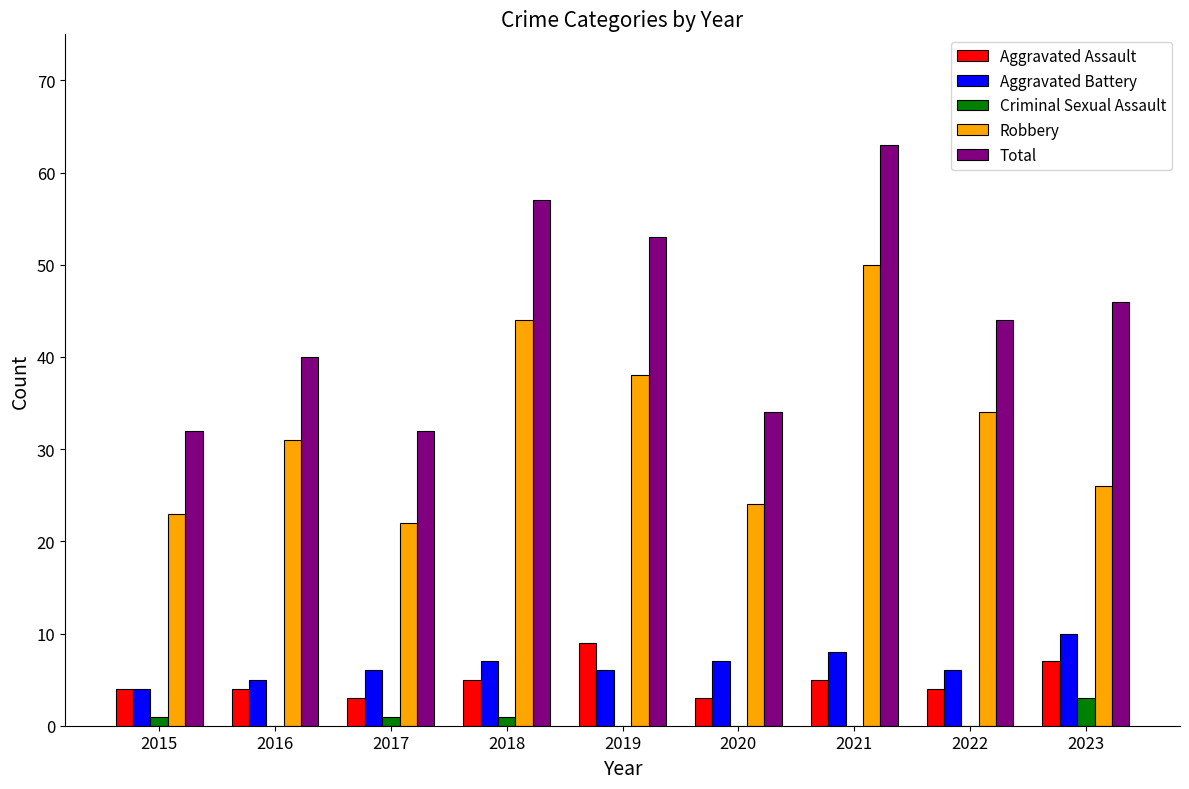

Reading left to right, what are all the values shown in this chart?

Aggravated Assault: 4	4	3	5	9	3	5	4	7
Aggravated Battery: 4	5	6	7	6	7	8	6	10
Criminal Sexual Assault: 1	0	1	1	0	0	0	0	3
Robbery: 23	31	22	44	38	24	50	34	26
Total: 32	40	32	57	53	34	63	44	46